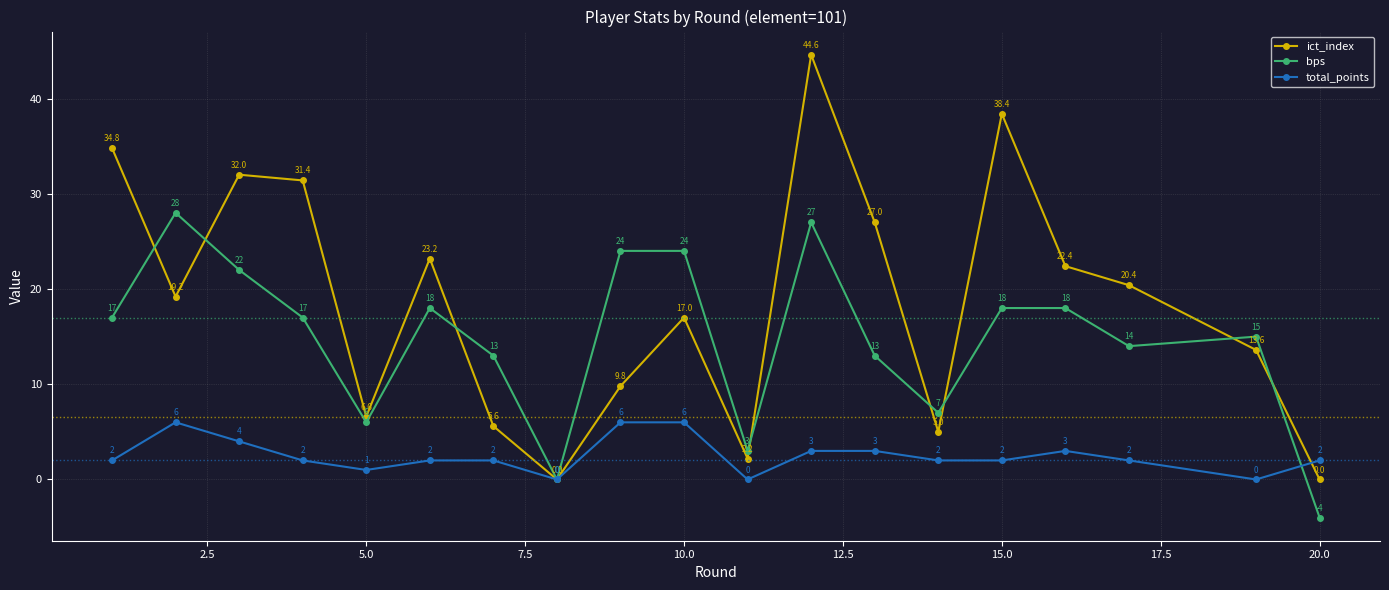

Count the number of categories in the chart.

19